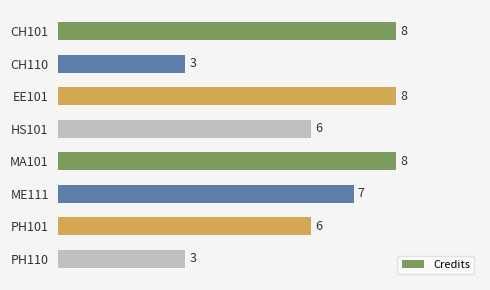

What is the approximate value at PH110?

3